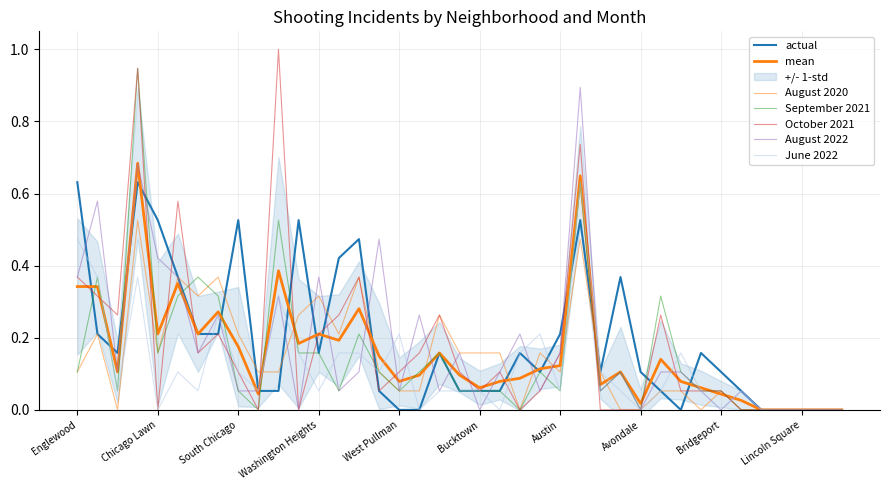

How many interior local peaks does the June 2022 series have?

9